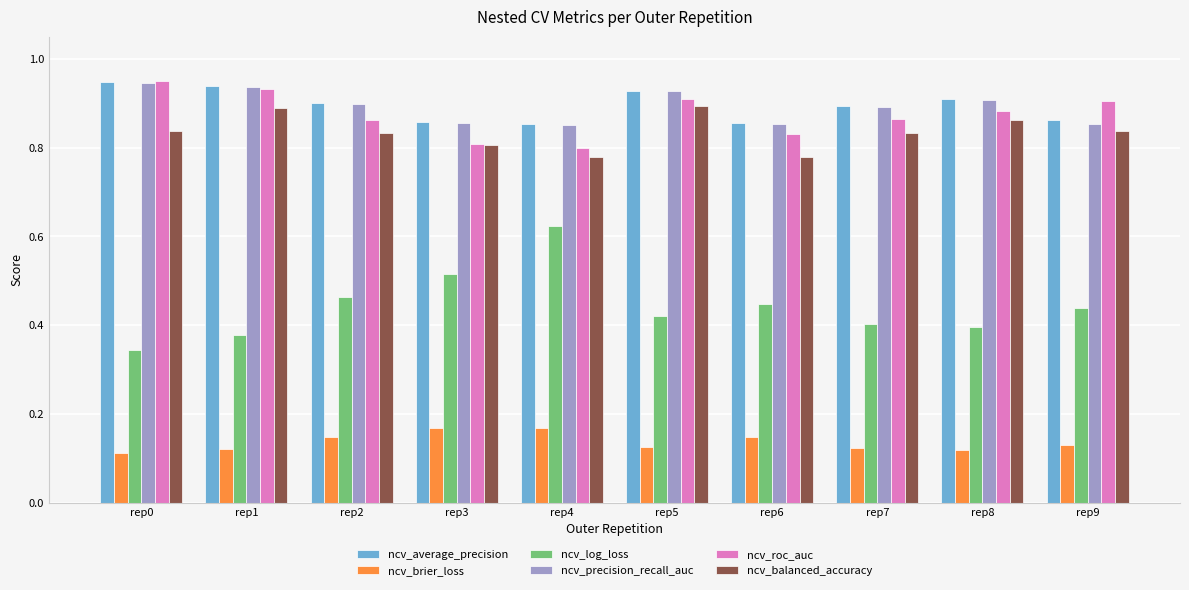

How many data points does each series have?

10